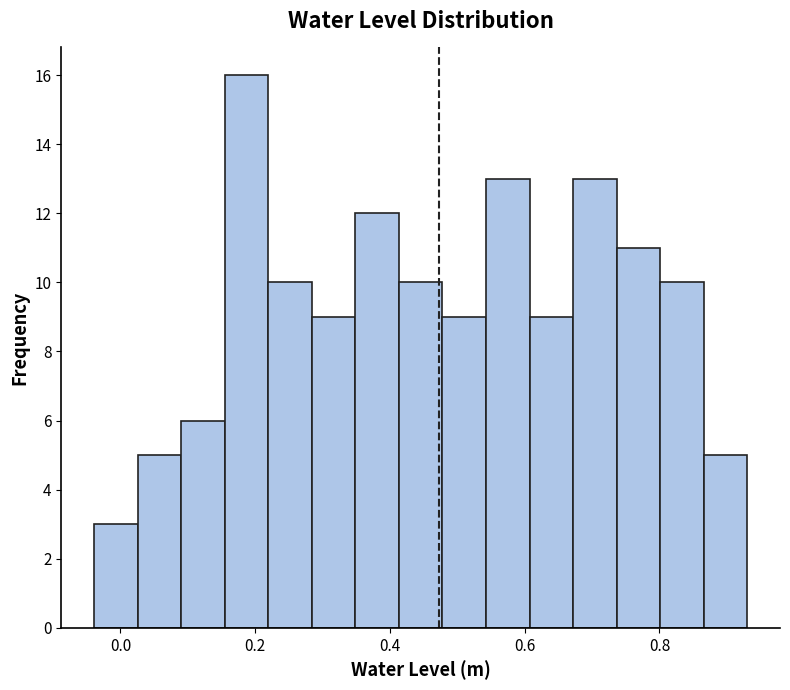

Read against the x-axis, roughly where is the centre of the tallest bar?

0.18